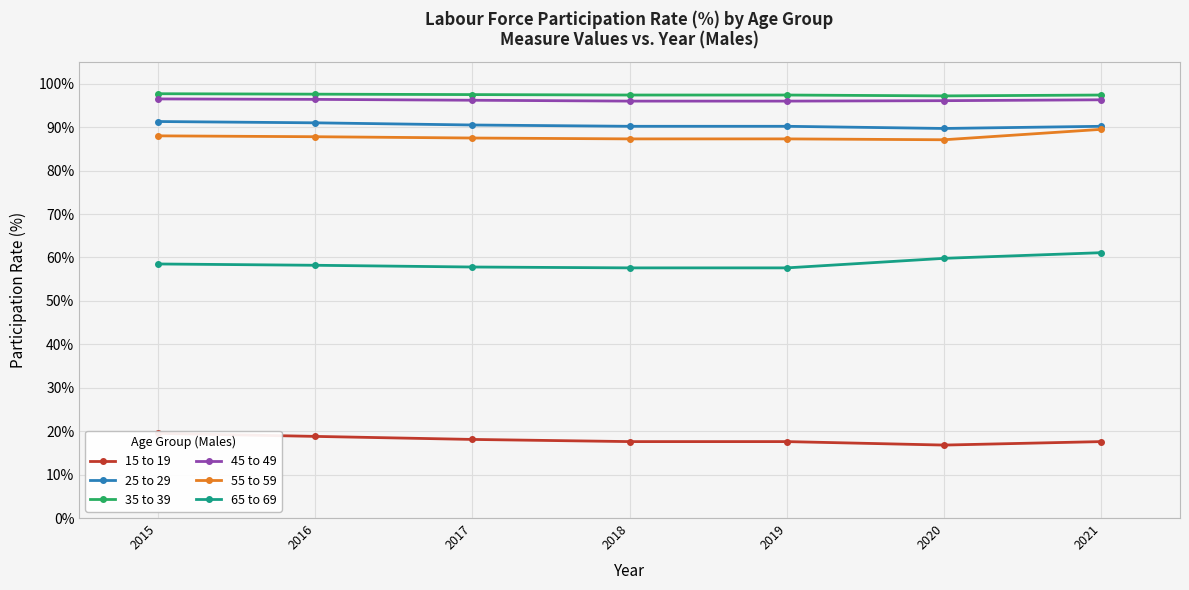

What is the sum of all 55 to 59 values?

614.5